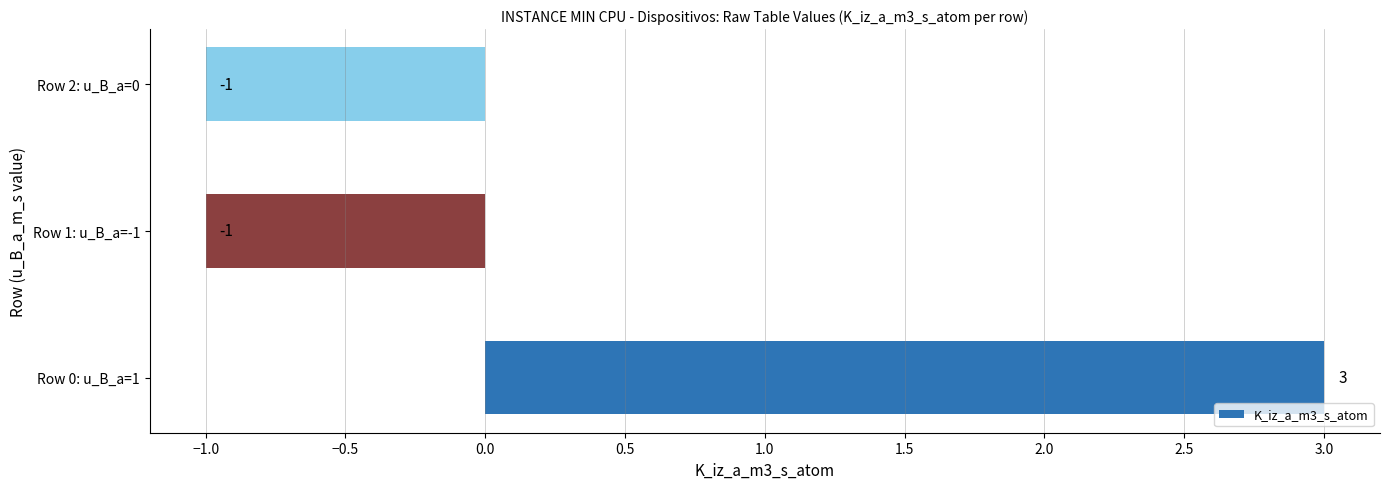

How many values exceed -1?

1